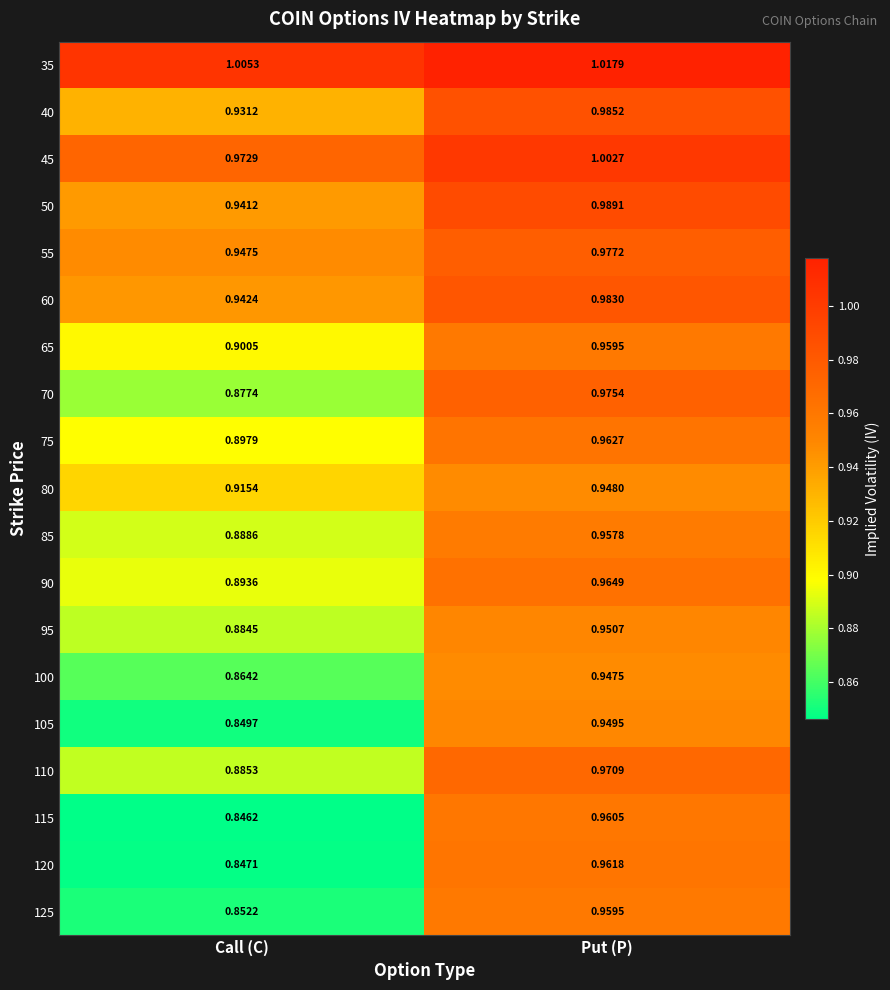

At which label is 75 closest to 0?

Call (C)